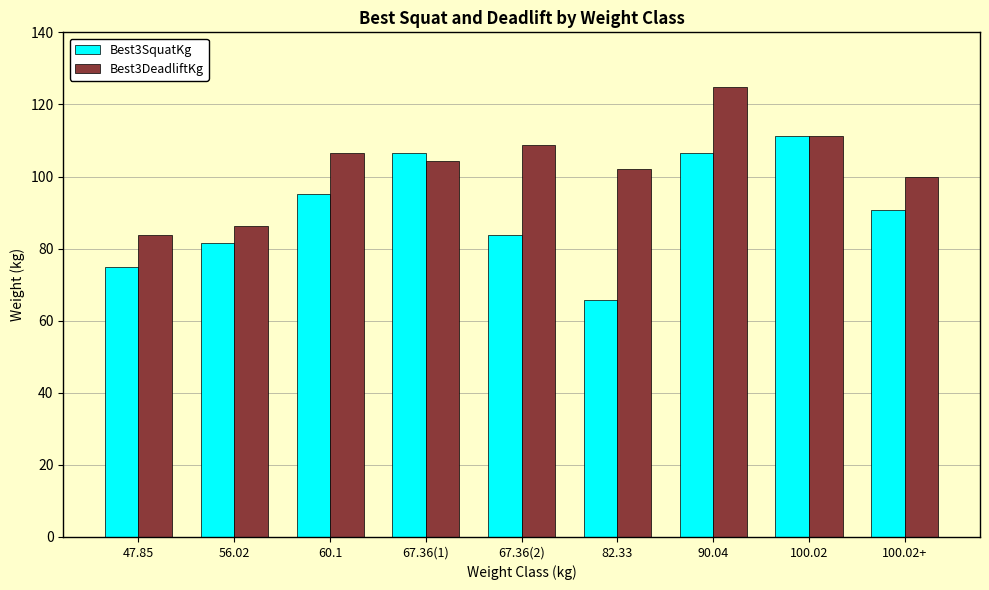

Is it true that Best3SquatKg equals 160.7 at 100.02?

False